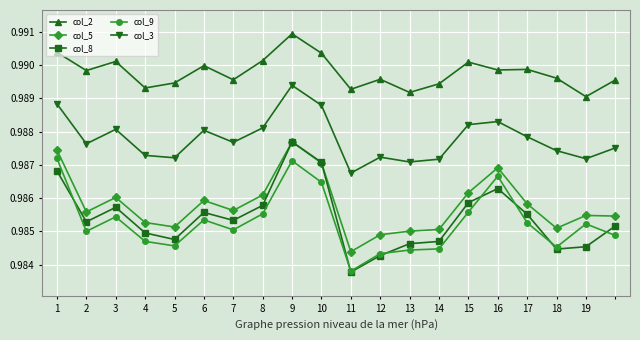

True or false: col_9 has more than 0 points higher than both neighbors.

True